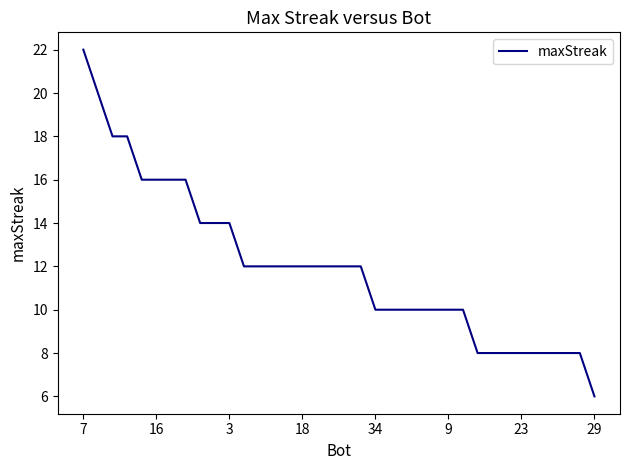

What is the minimum value shown in the chart?

6